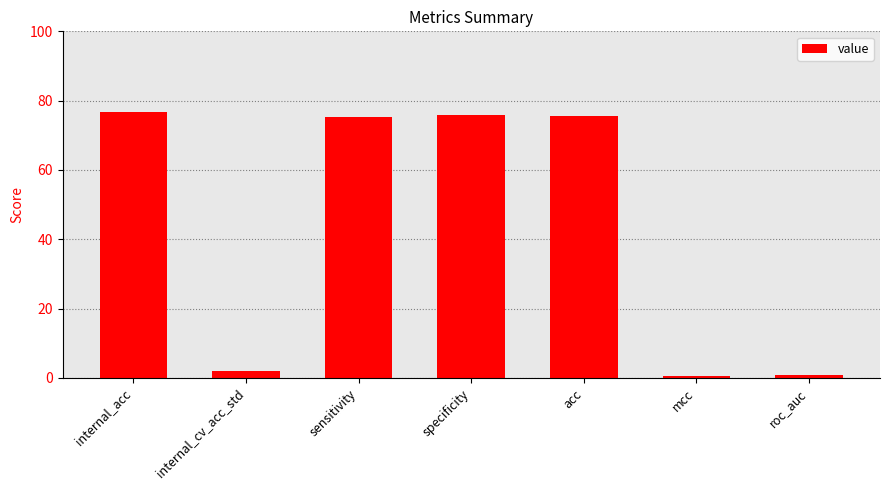

Where does the data first go above 75?

internal_acc